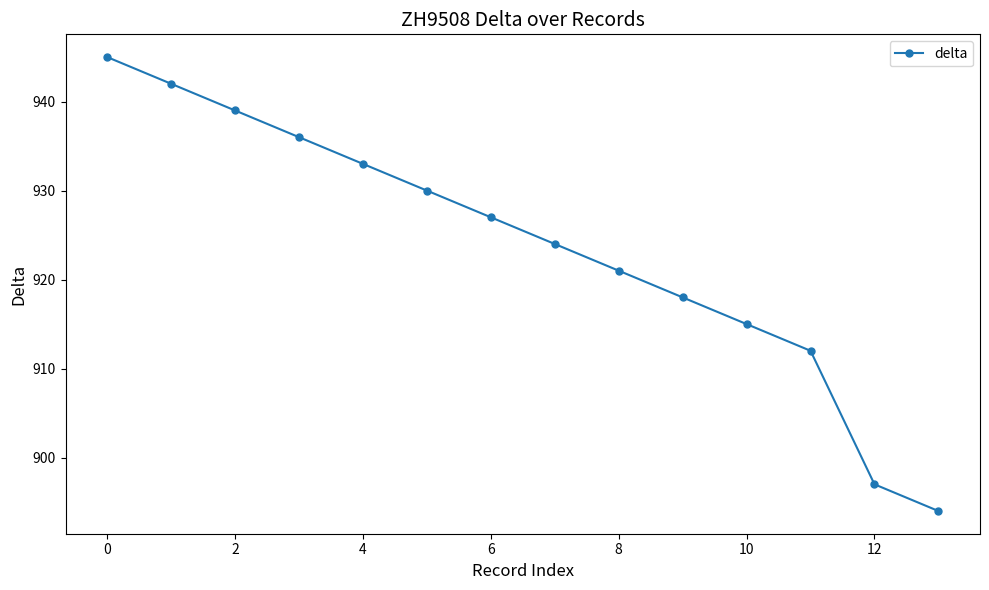

Count the number of categories in the chart.

14